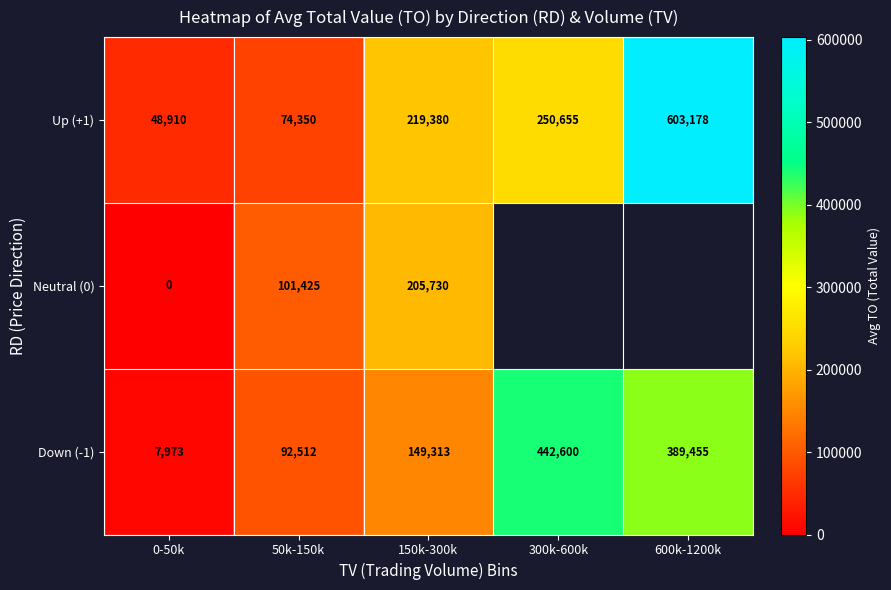

What is the total value across all series at 150k-300k?

574423